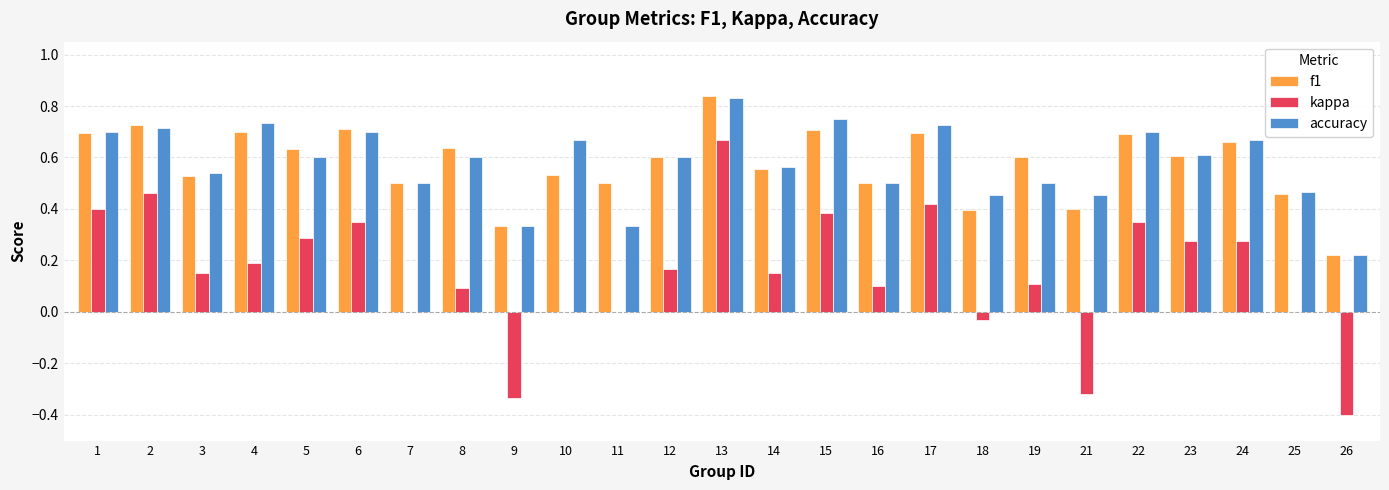

Which label corresponds to the largest value in the chart?

13